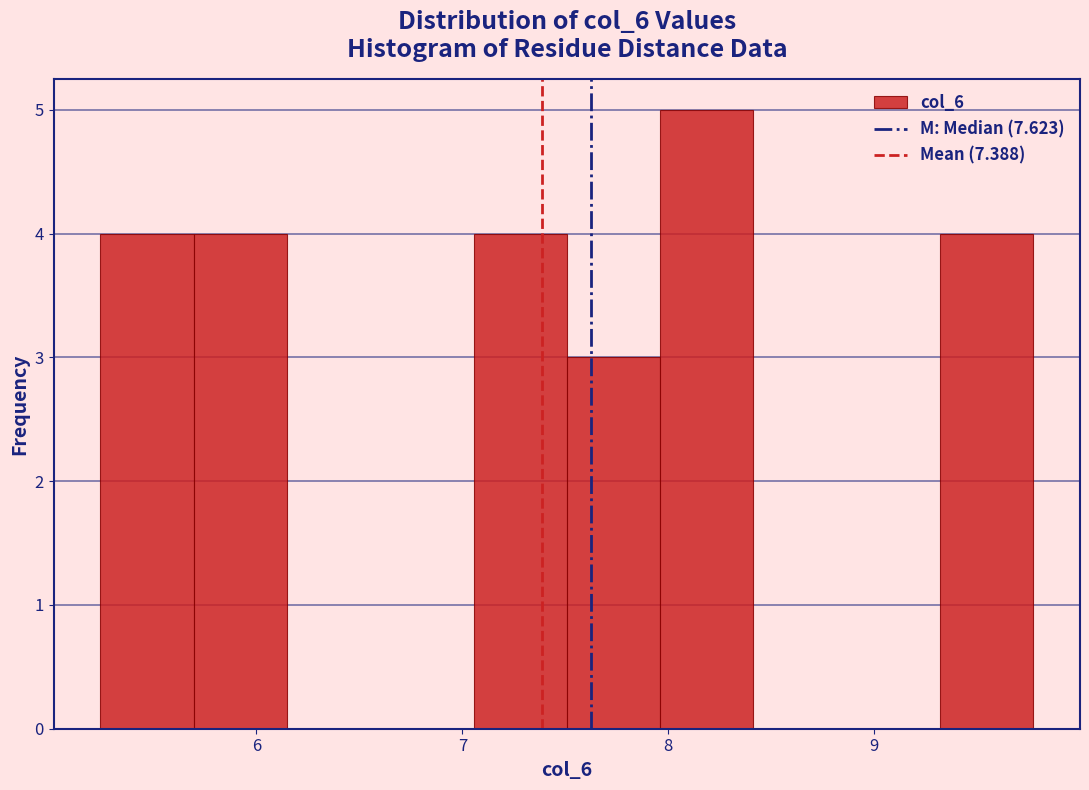

Over which range of the x-axis is the bar tallest?

8.0 to 8.4